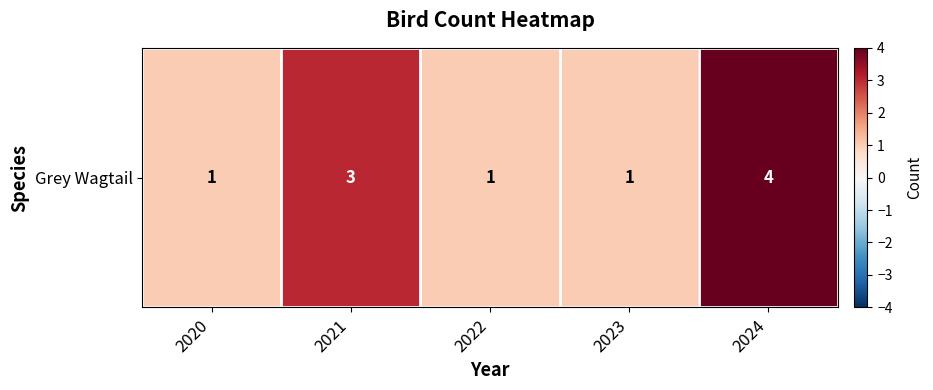

Reading left to right, extract all data points from this chart.

1	3	1	1	4